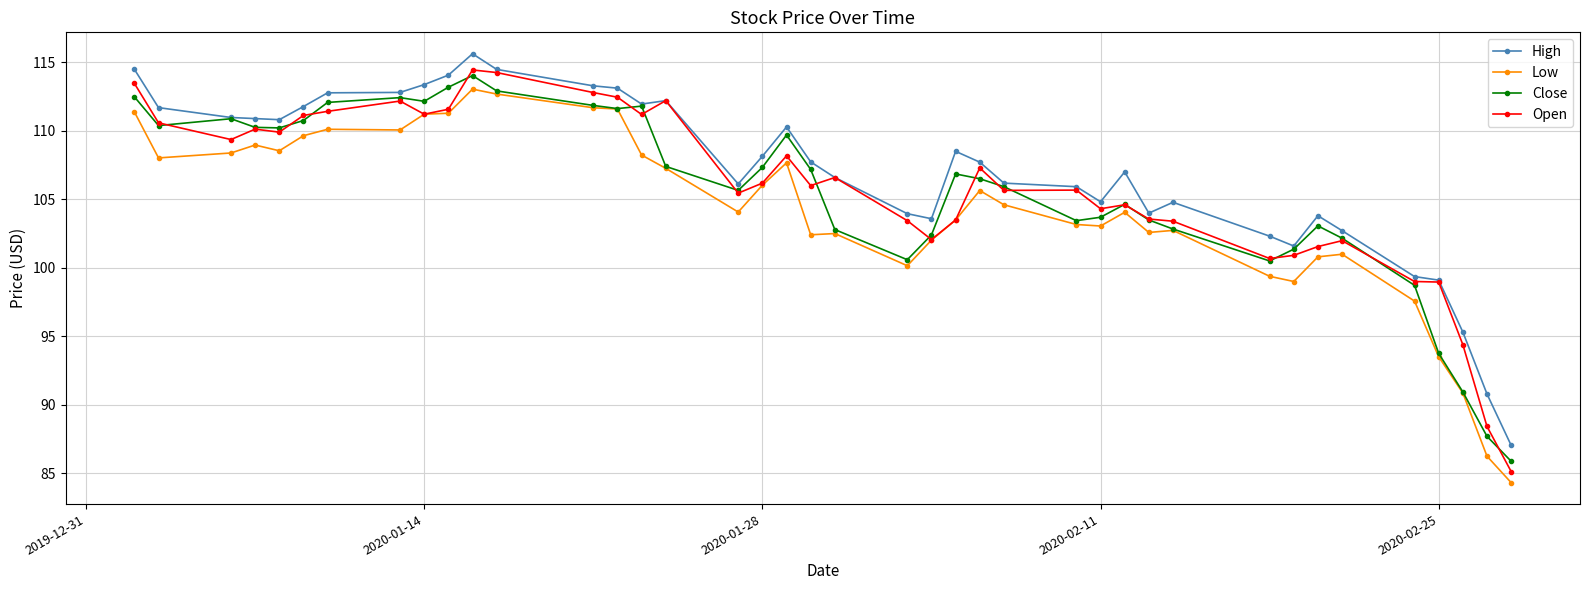

What is the value of the Open point at the 20th from the left?

106.0